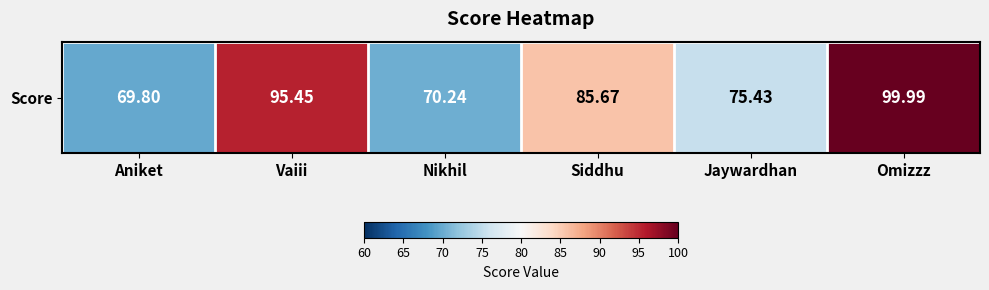

The value at Aniket is 69.8. True or false?

True